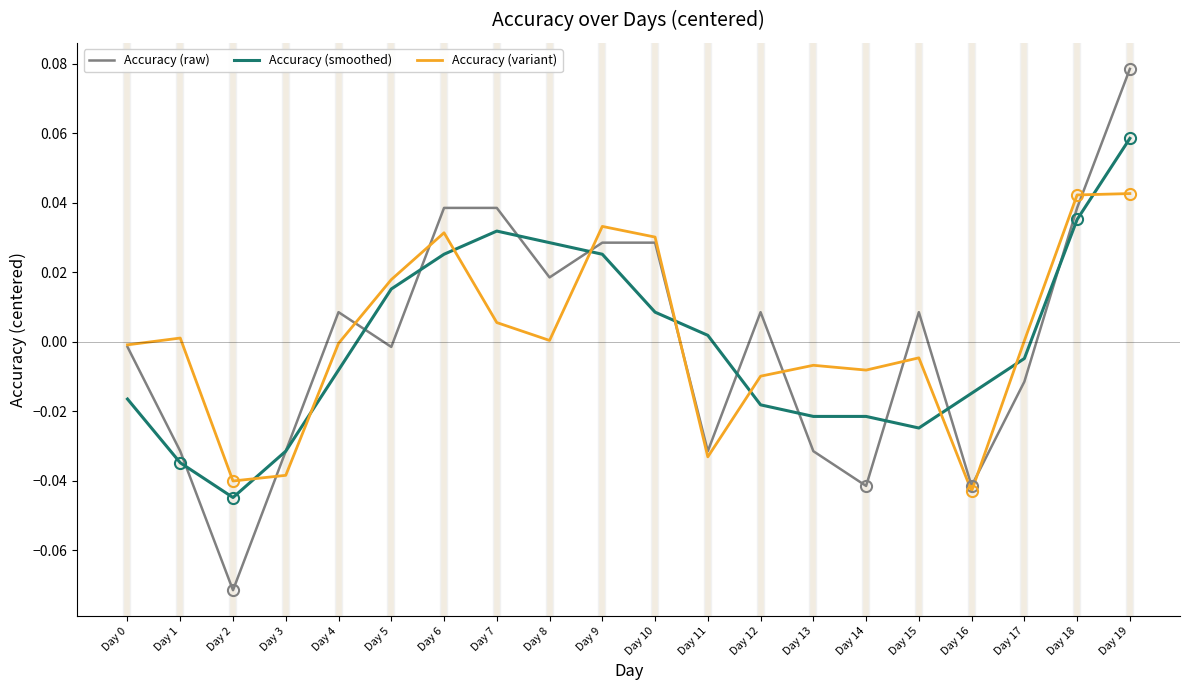

Is the value of Accuracy (variant) at Day 5 greater than the value of Accuracy (raw) at Day 6?

No